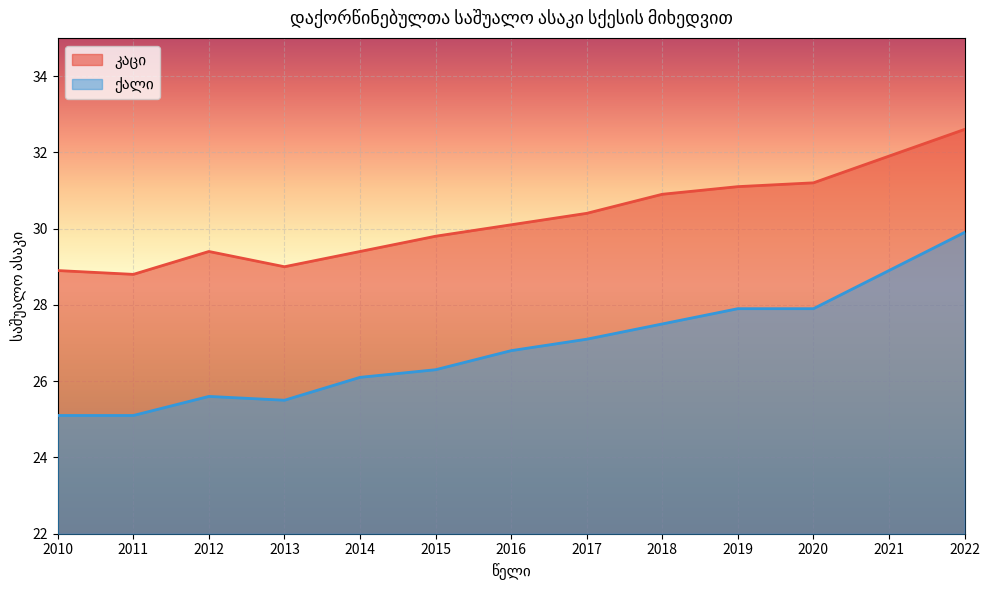

What is the total value across all series at 2015?

56.1